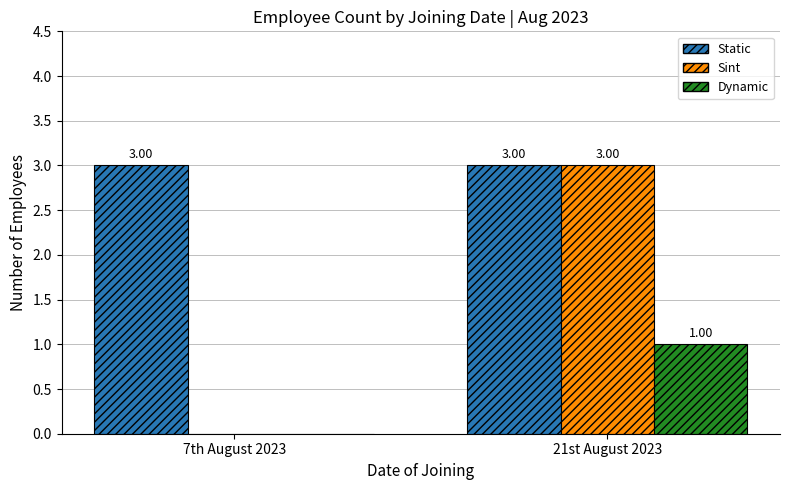

What value does the Dynamic series have at 21st August 2023?

1